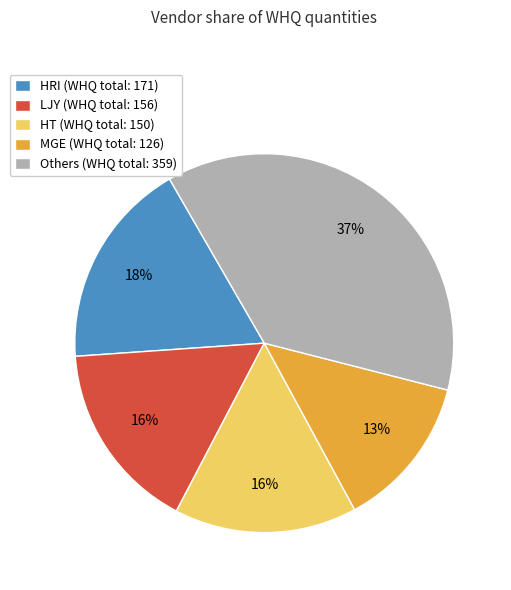

Is there a majority slice in this chart?

No